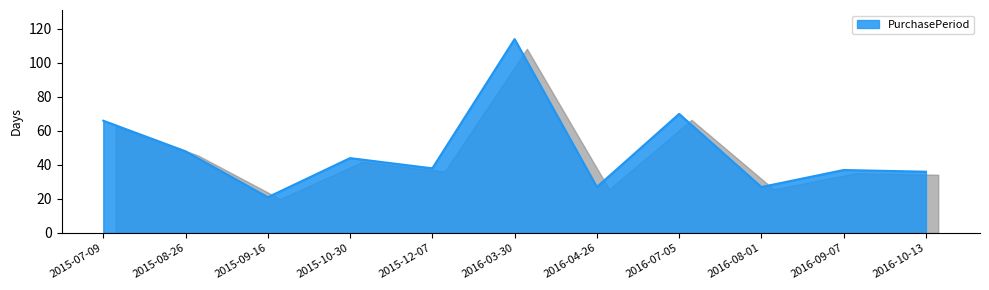

What is the minimum value shown in the chart?

21